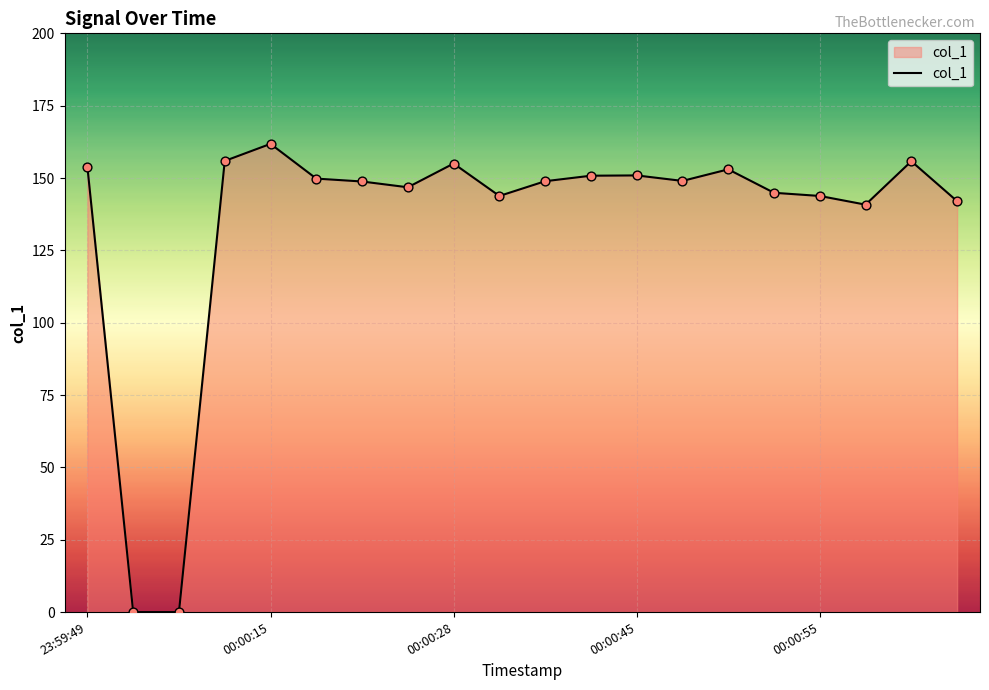

What is the difference between the maximum and minimum values?

161.8